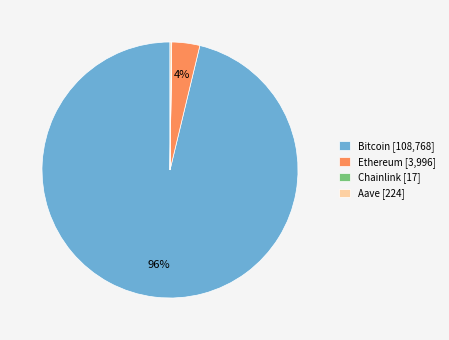

Is there a majority slice in this chart?

Yes